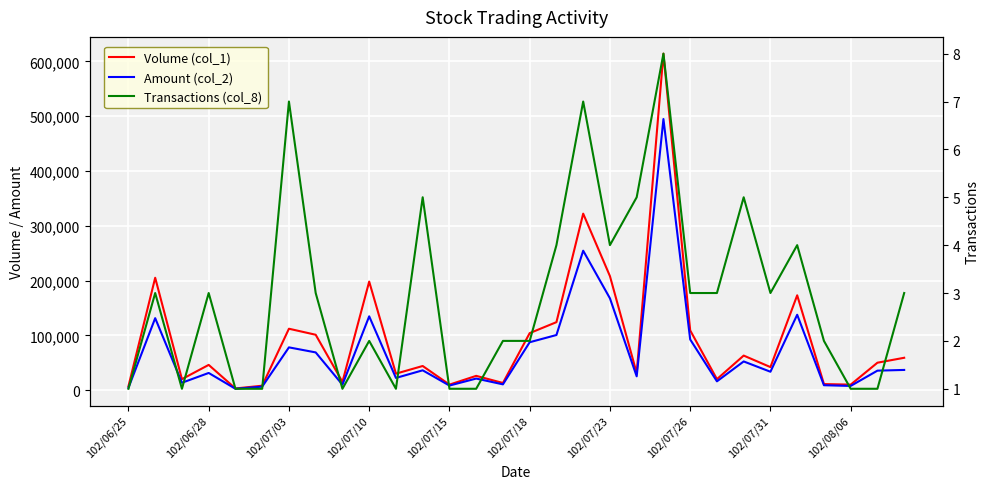

What is the sum of the Transactions (col_8) values at 102/07/31 and 16?

5